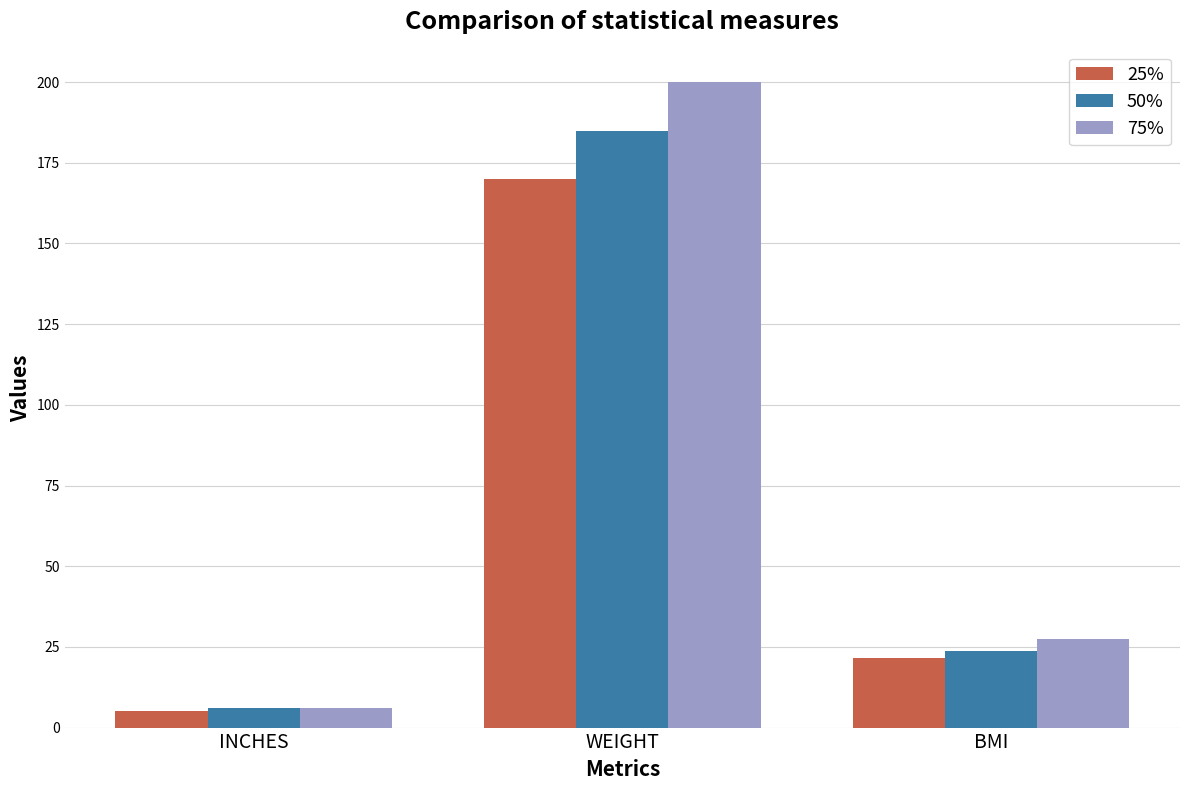

What are all the series names shown in the legend?

25%, 50%, 75%